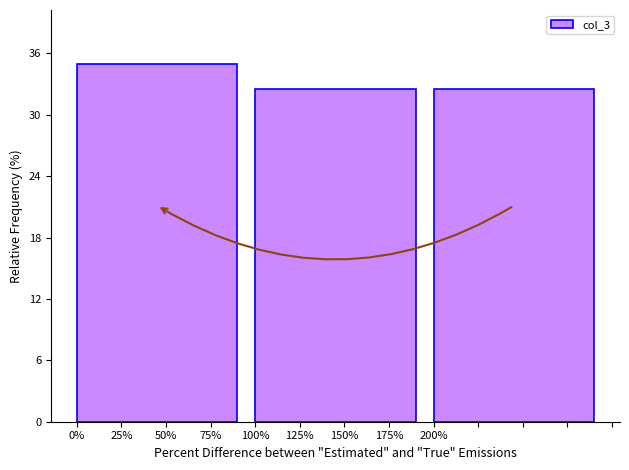

Reading left to right, list all the values displayed in this chart.

50%=35.0	150%=32.5	200%=32.5